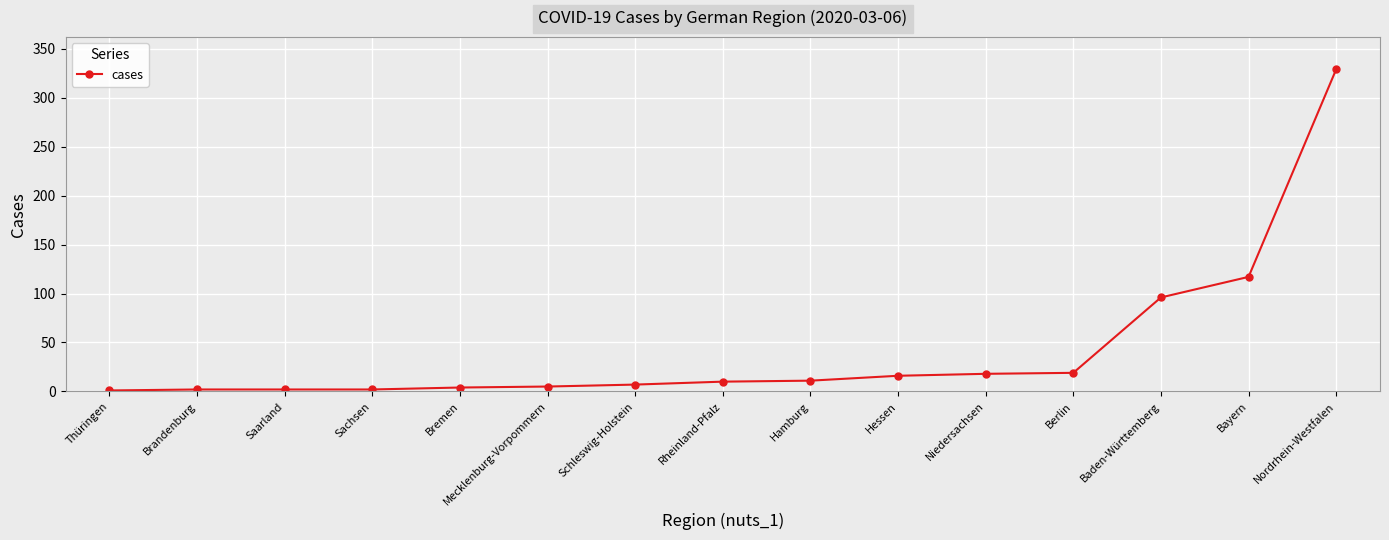

Between Saarland and Berlin, which is larger?

Berlin